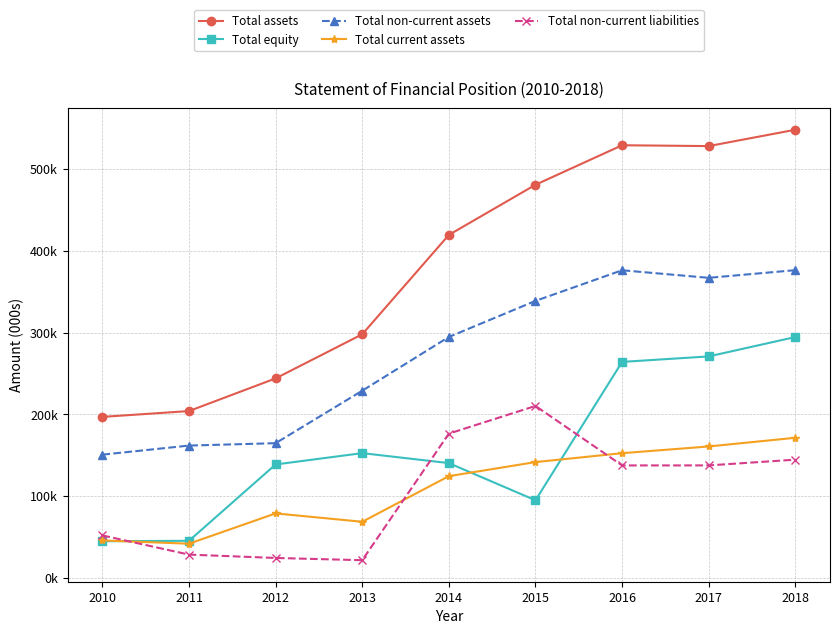

The Total non-current assets series shows 150934 at 2010. True or false?

True